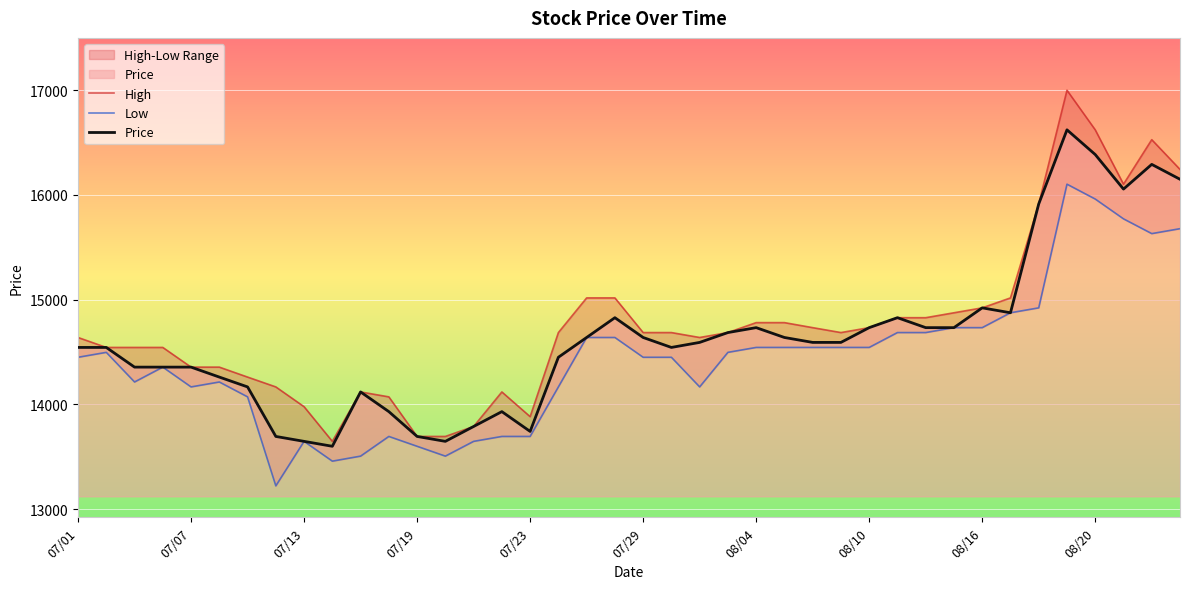

Rank the series by their maximum value, from highest to lowest.

High, Price, Low